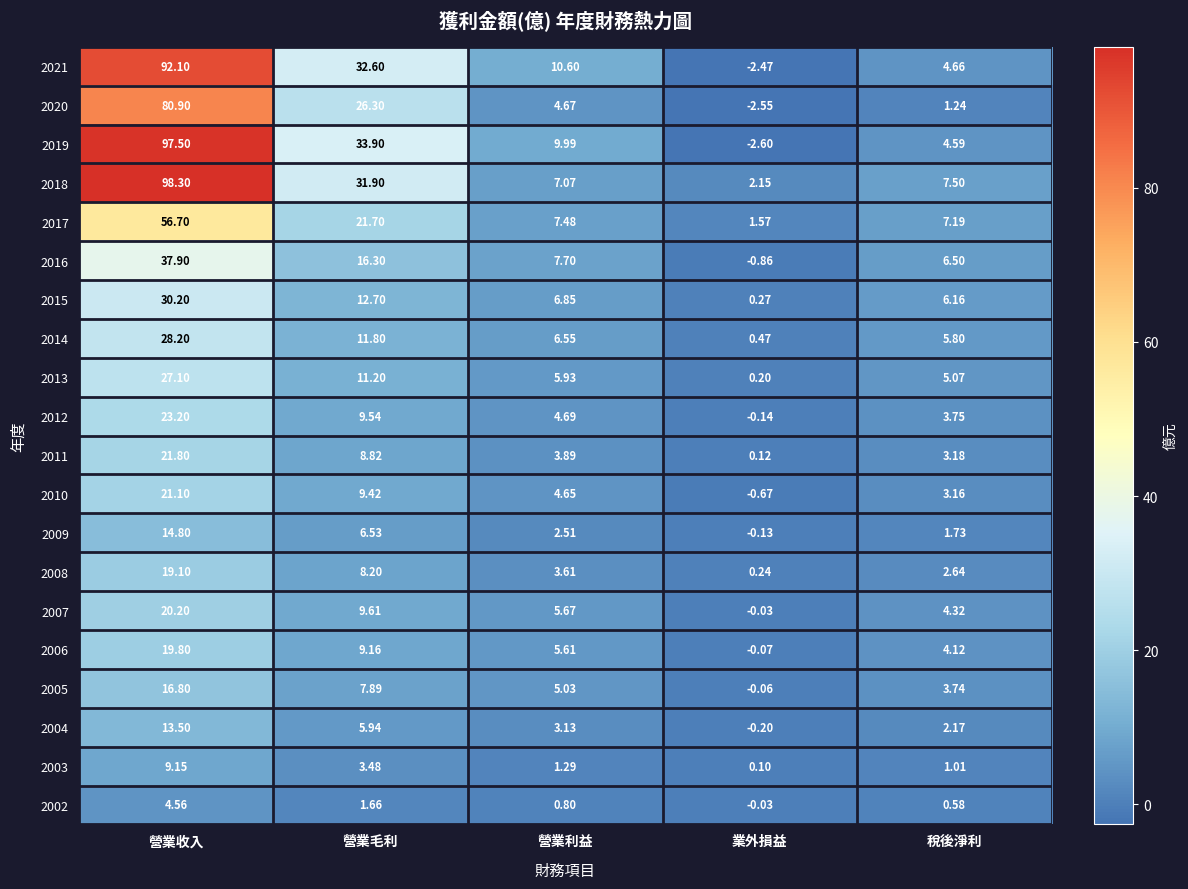

What is the difference between the highest and lowest values at 營業收入?

93.7